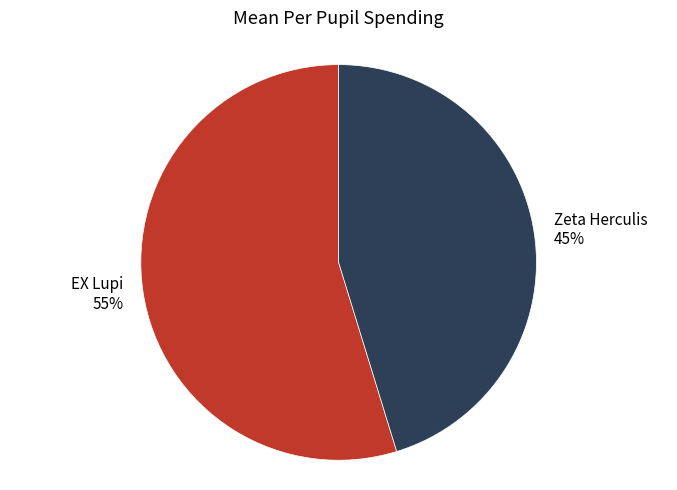

Does any single category account for the majority?

Yes